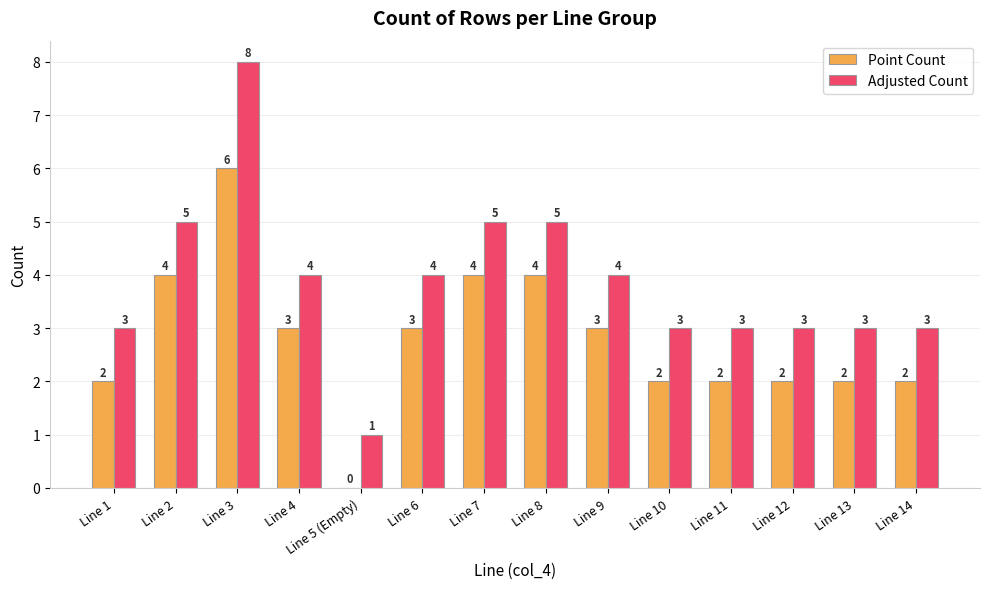

How many positive values does the Point Count series have?

13